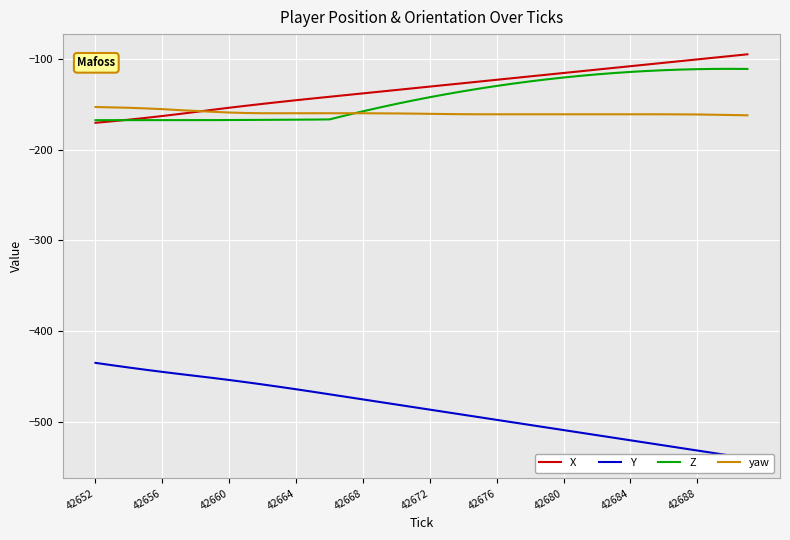

What is the highest value of the yaw series?

-153.1